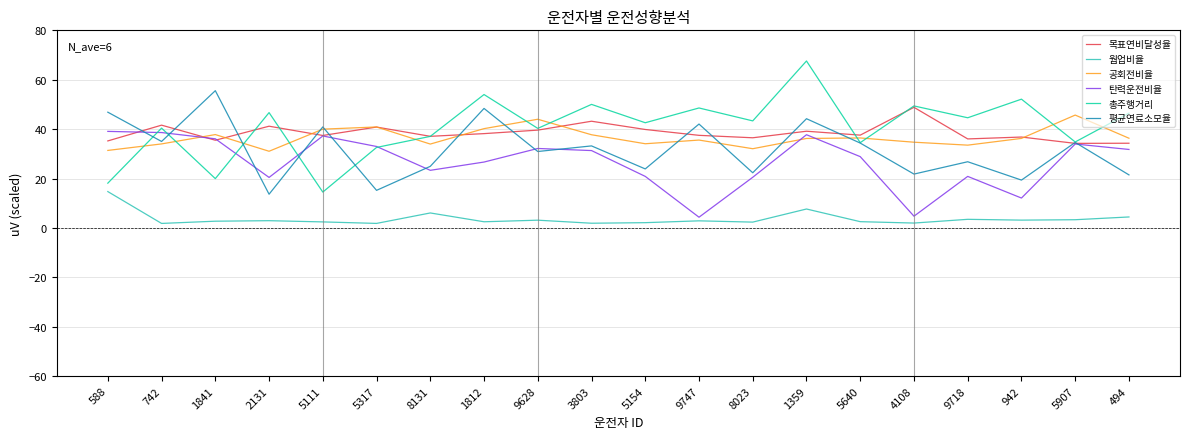

How many times do 탄력운전비율 and 평균연료소모율 cross each other?

9